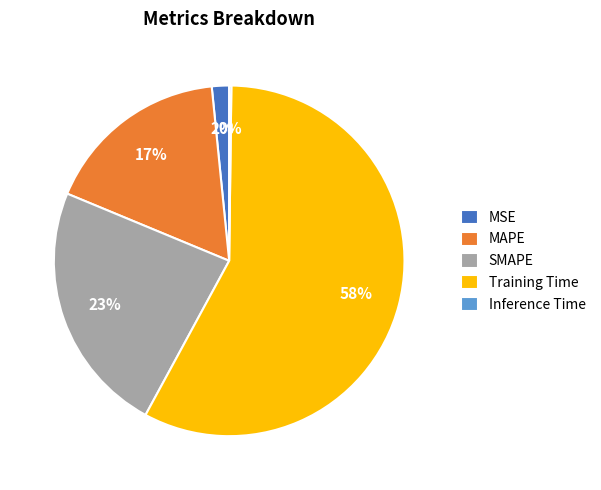

Between MSE and Training Time, which is larger?

Training Time